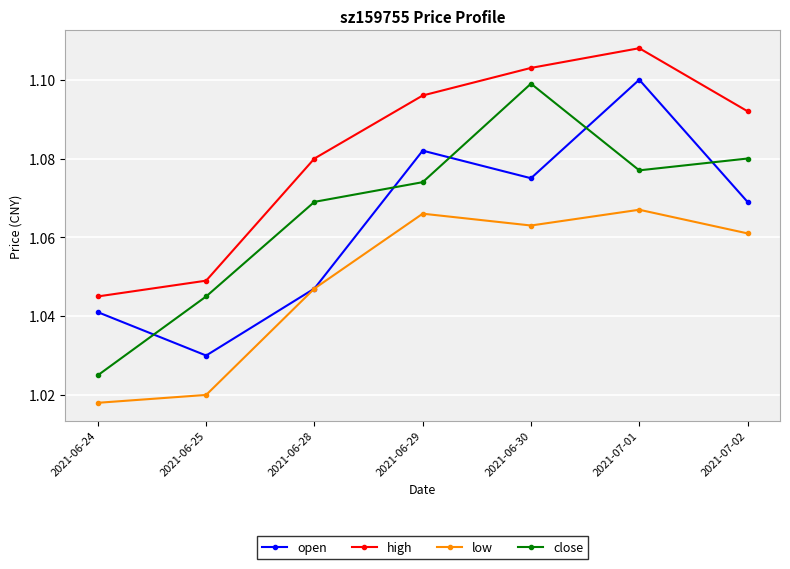

What are all the series names shown in the legend?

open, high, low, close